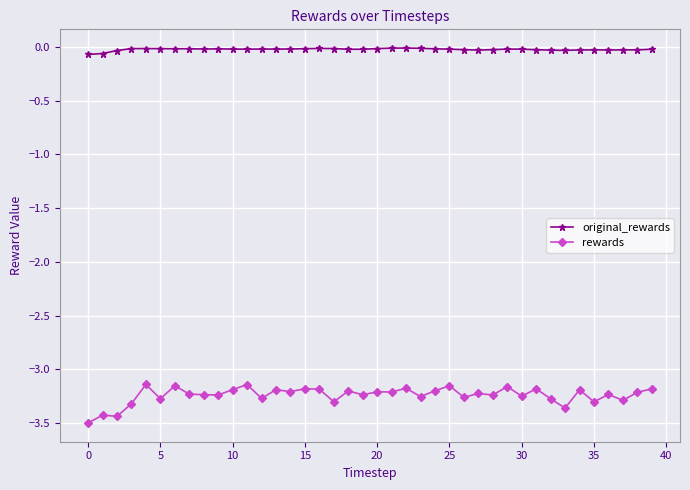

How many series are shown in this chart?

2